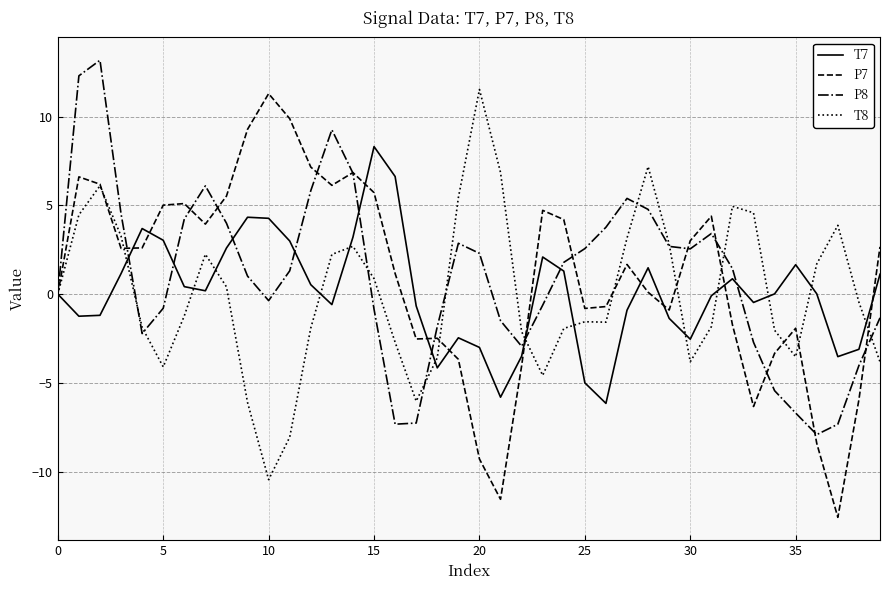

Which series has the widest spread of values?

P7